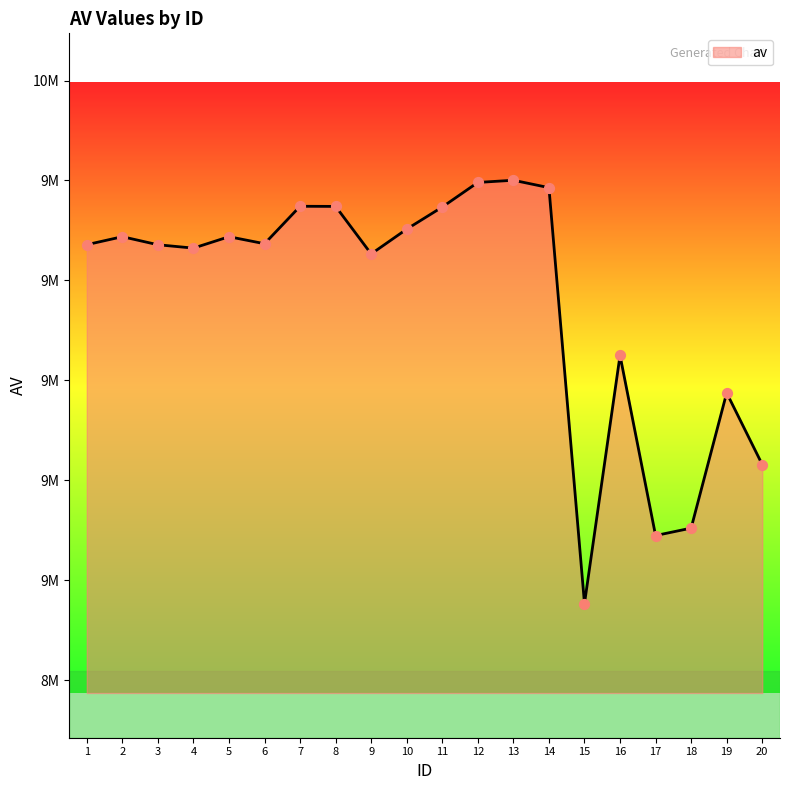

Does the chart have visible grid lines?

No